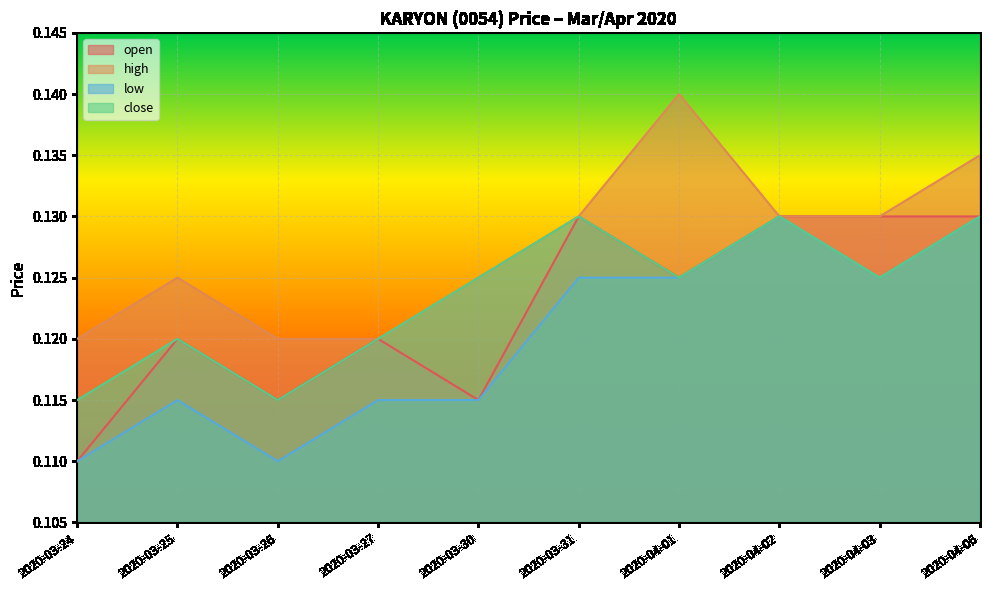

What is the value of the high point at the 6th from the left?

0.1